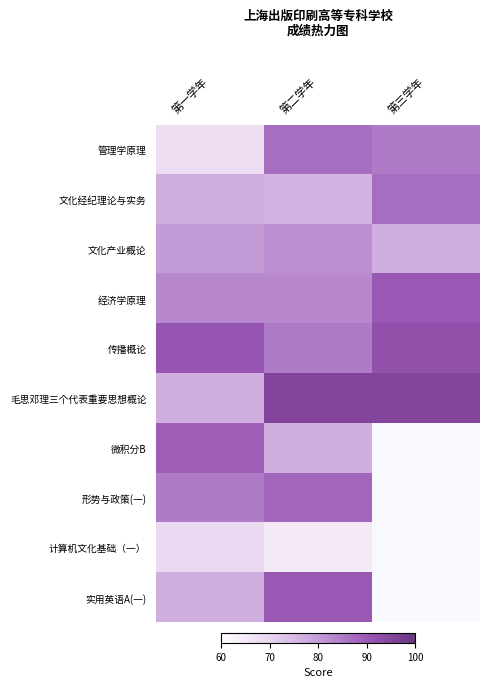

List the series in order of their peak value, lowest first.

计算机文化基础（一）, 文化产业概论, 管理学原理, 文化经纪理论与实务, 形势与政策(一), 微积分B, 经济学原理, 实用英语A(一), 传播概论, 毛思邓理三个代表重要思想概论